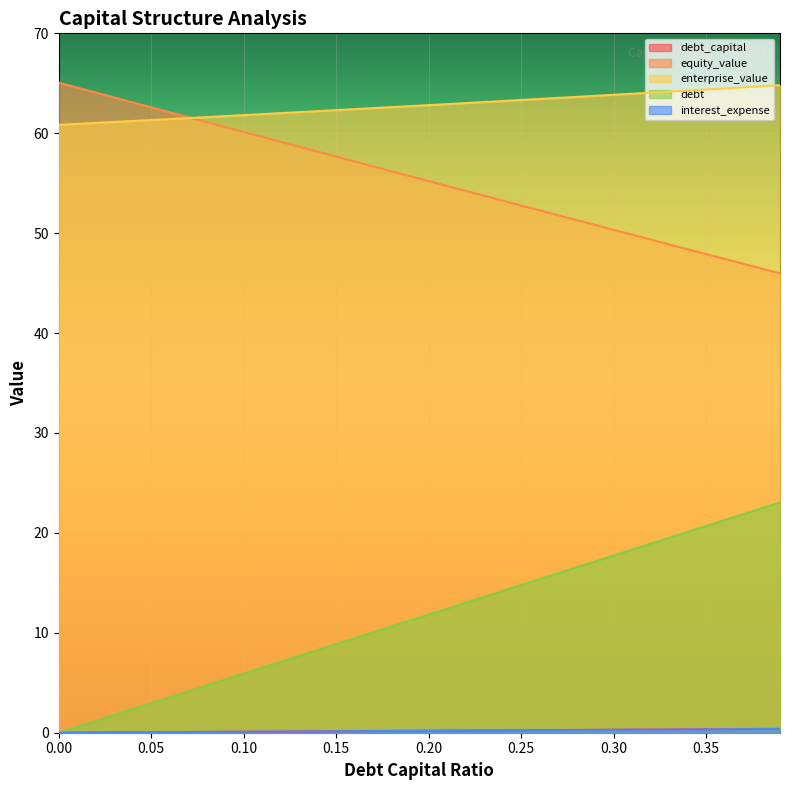

At which category is the sum across all series the highest?

0.39